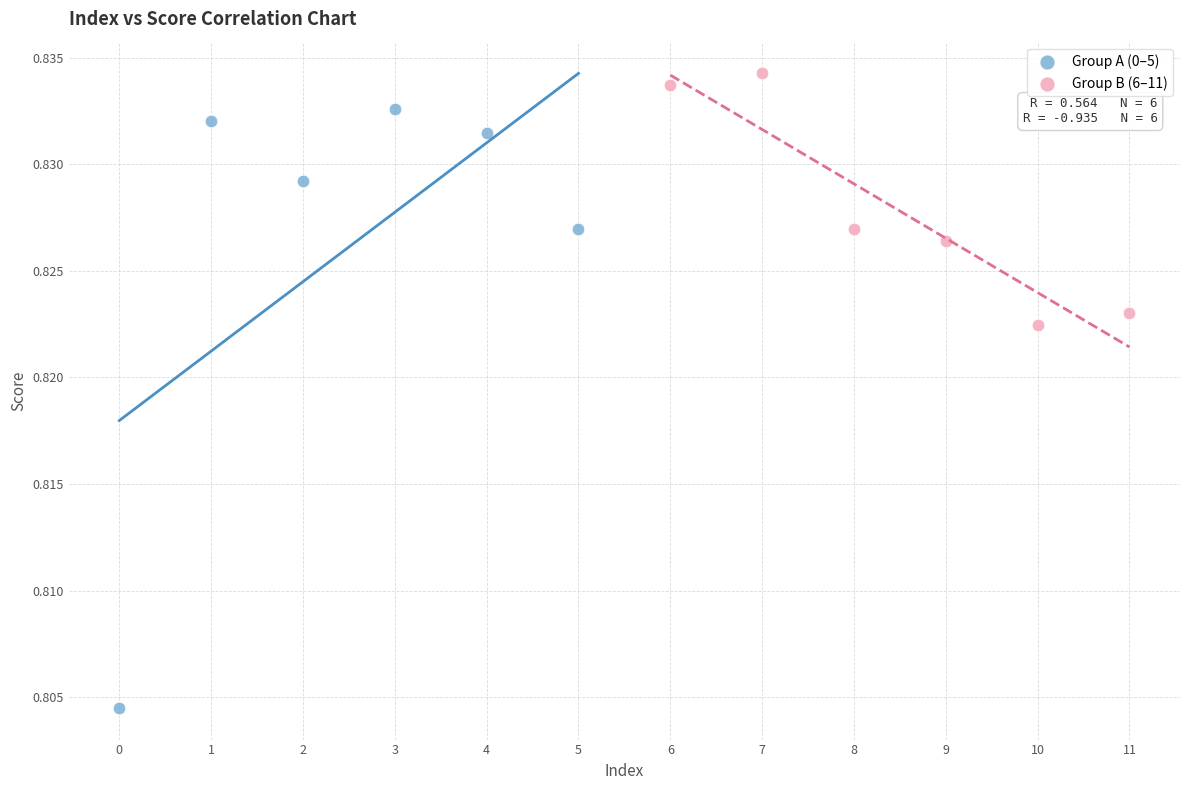

Which series reaches the minimum Y coordinate?

Group A (0–5)